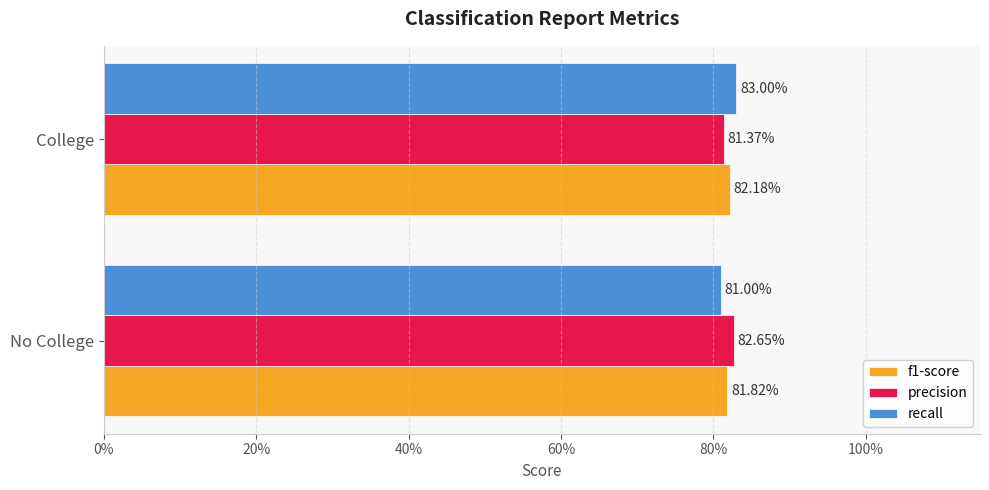

What are all the series names shown in the legend?

f1-score, precision, recall